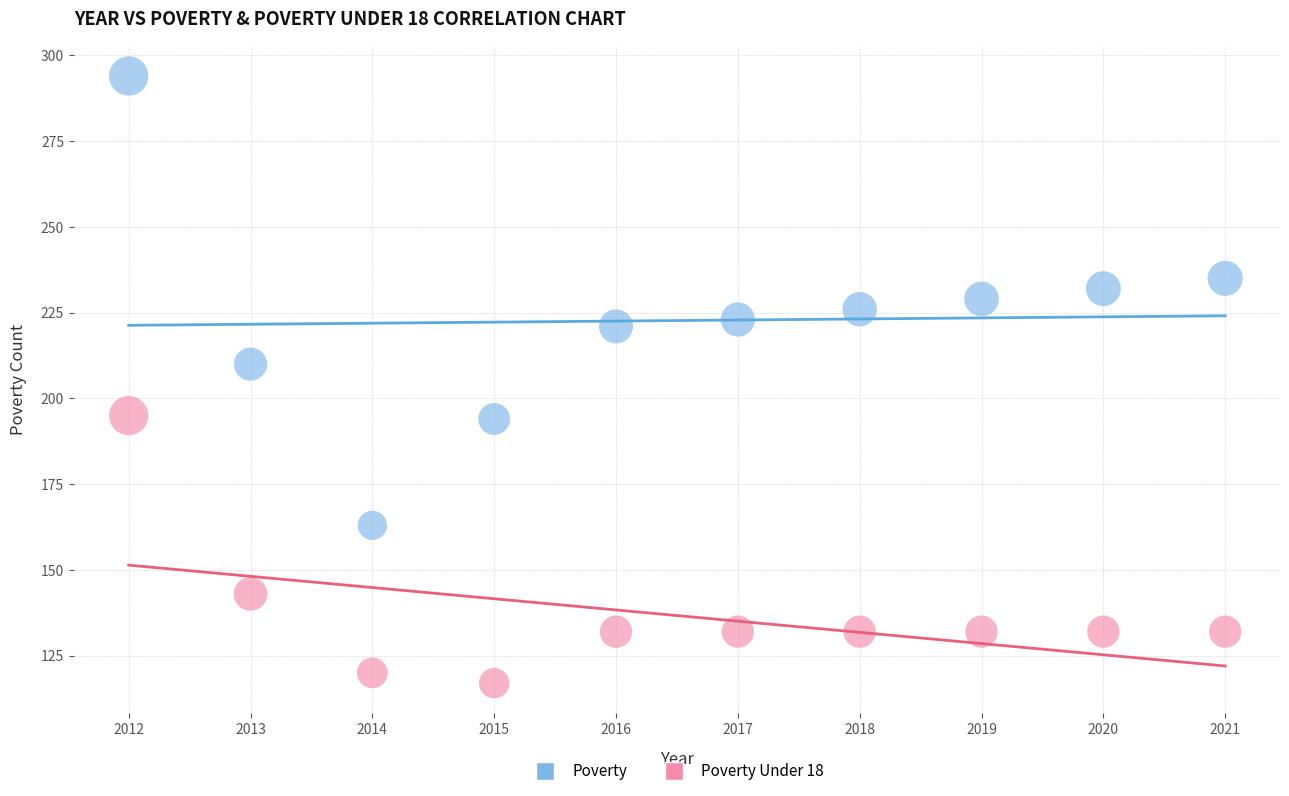

Across all data points, what is the range of X values (max minus min)?

9